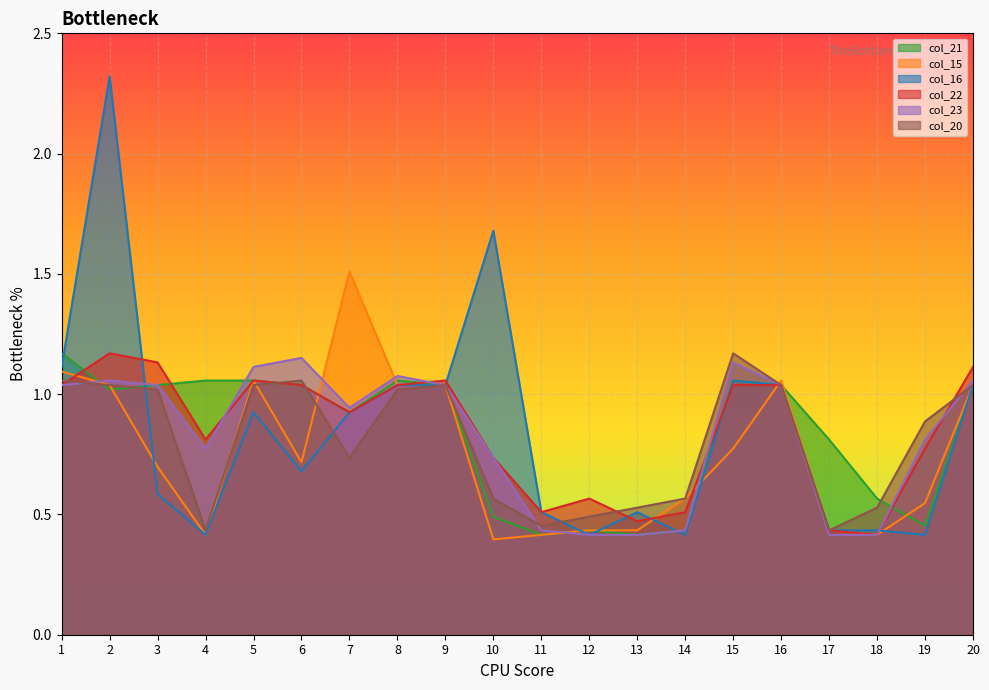

What is the minimum value for col_22?

0.4